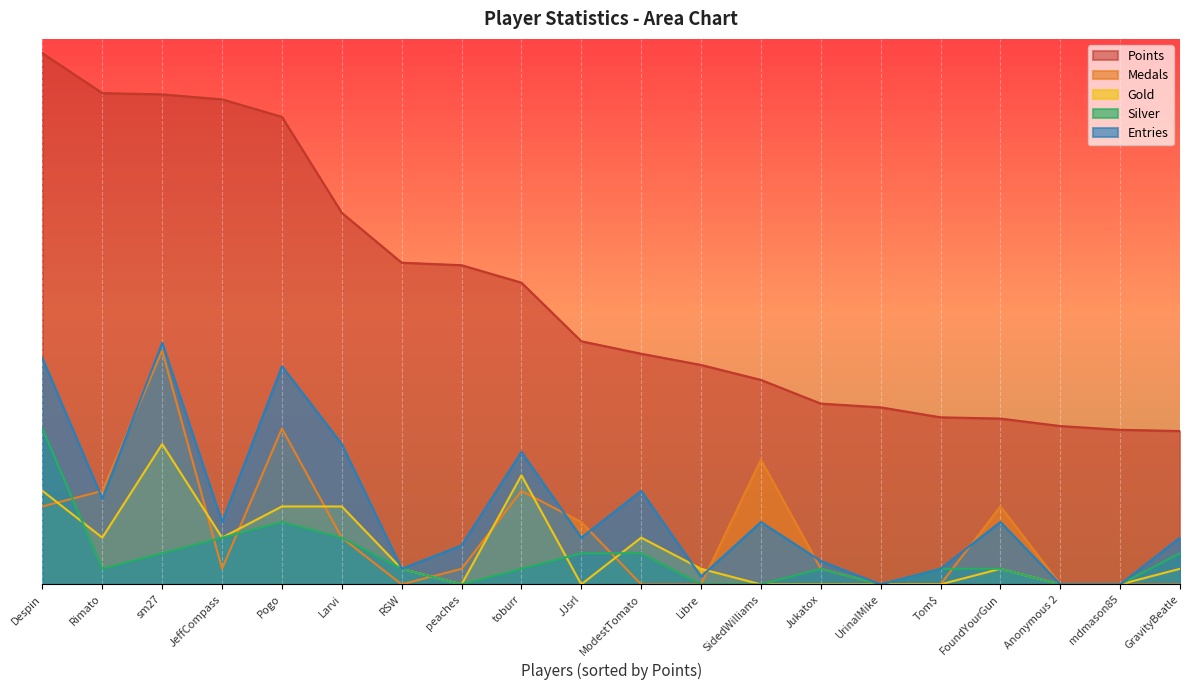

What is the difference between the highest and lowest values at RSW?

20.6